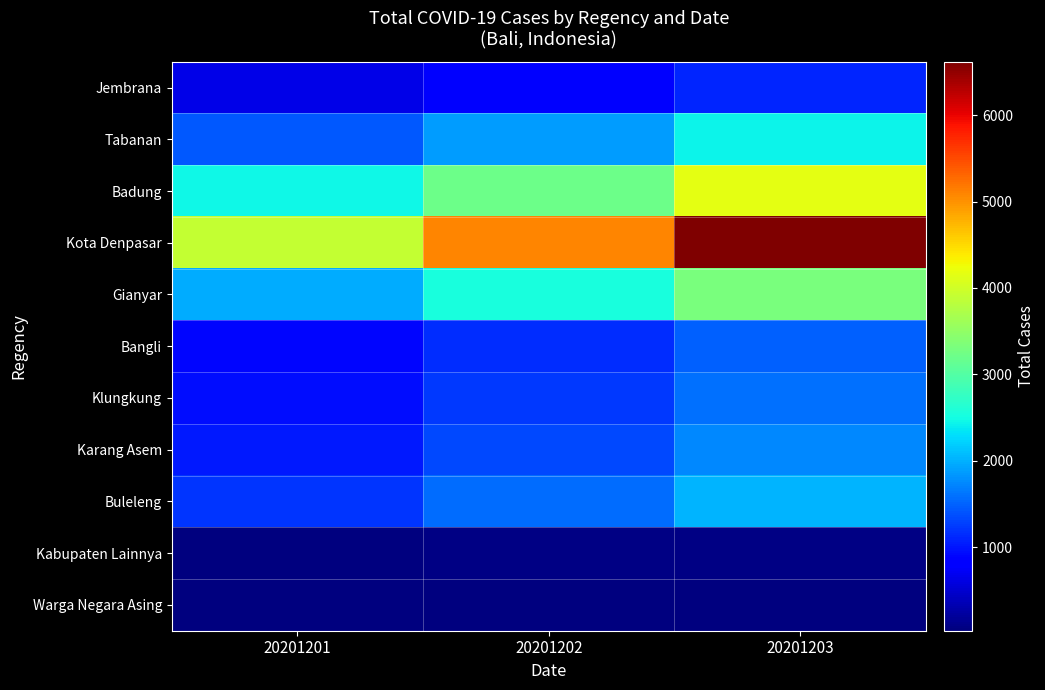

Rank the series by their maximum value, from lowest to highest.

Warga Negara Asing, Kabupaten Lainnya, Jembrana, Bangli, Klungkung, Karang Asem, Buleleng, Tabanan, Gianyar, Badung, Kota Denpasar